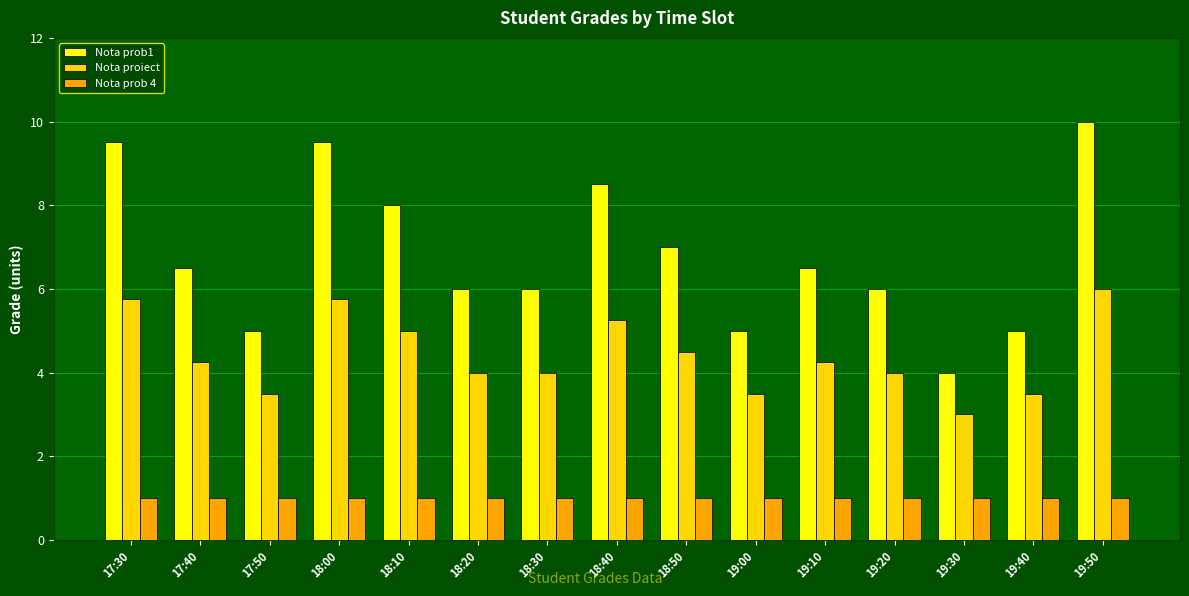

Rank the series by their maximum value, from lowest to highest.

Nota prob 4, Nota proiect, Nota prob1